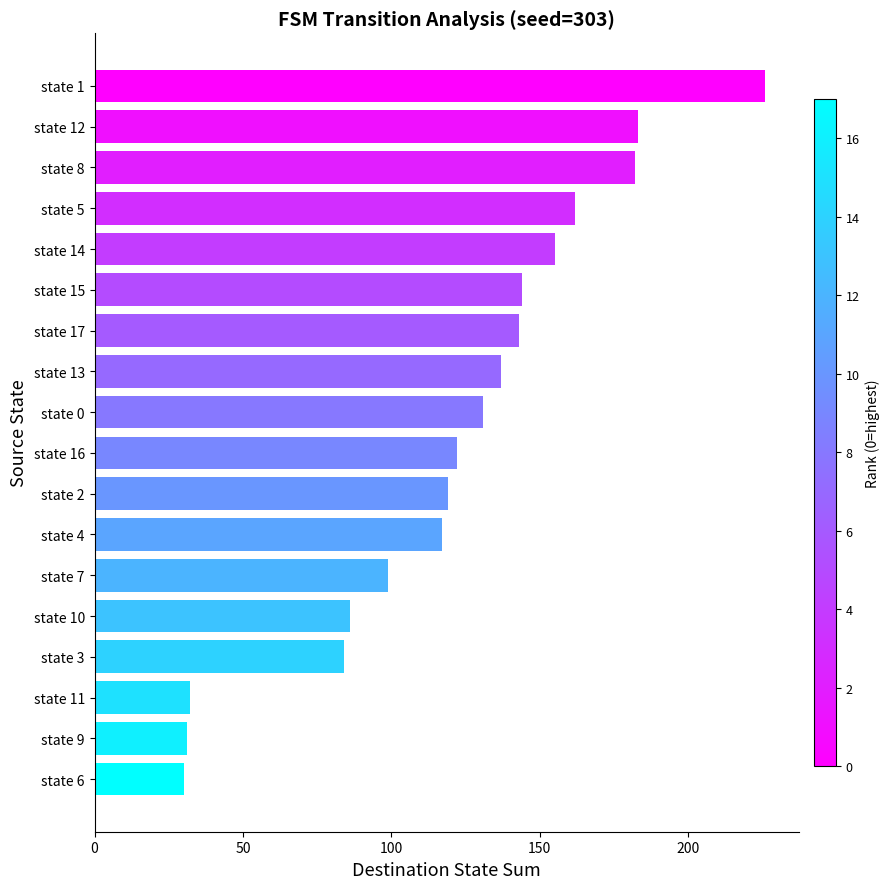

Is it true that the value at state 17 is 231?

False